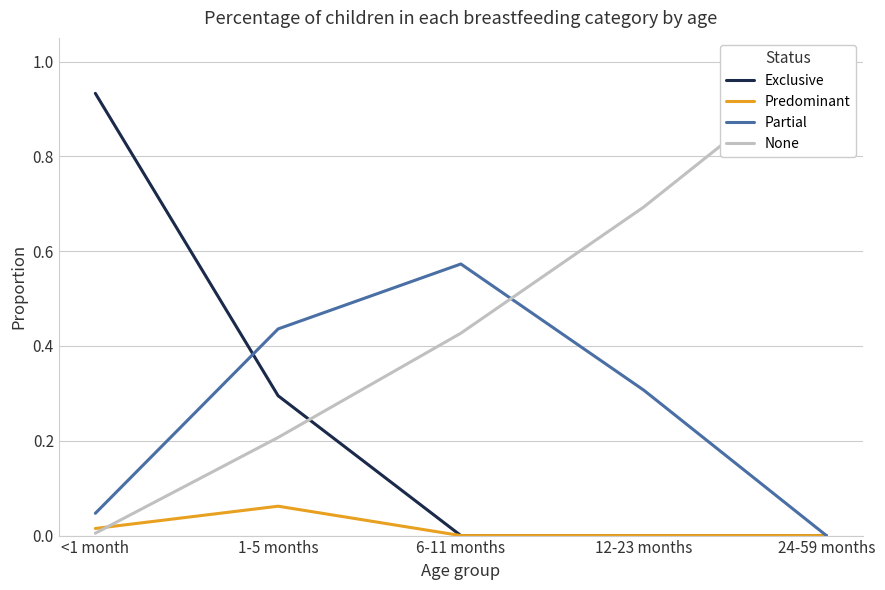

How many times do Exclusive and Partial cross each other?

1